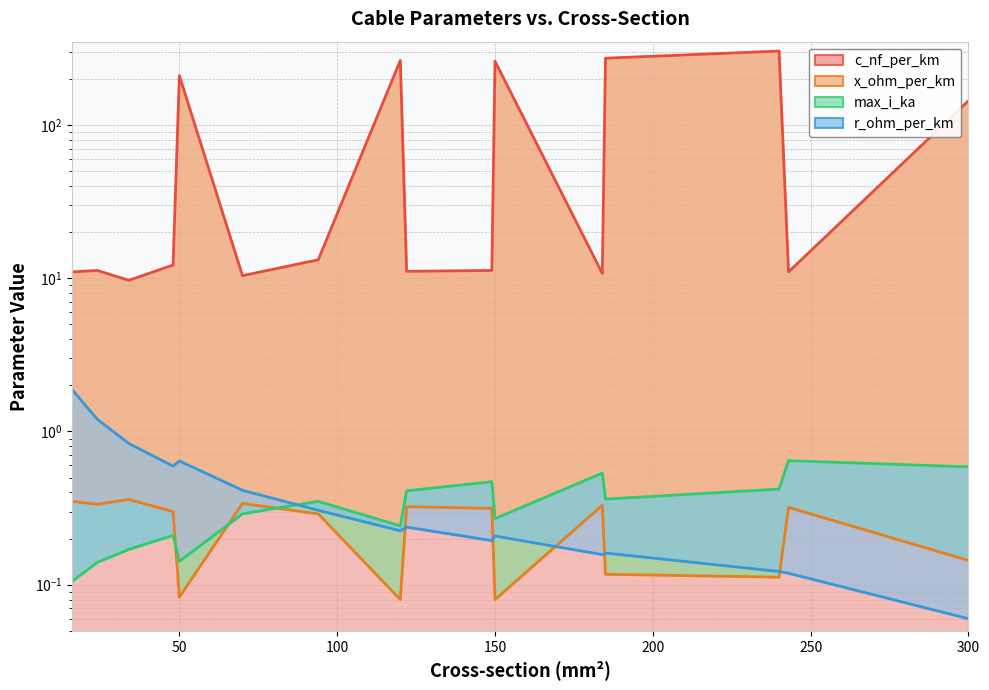

Which category has the highest value across all series?

240